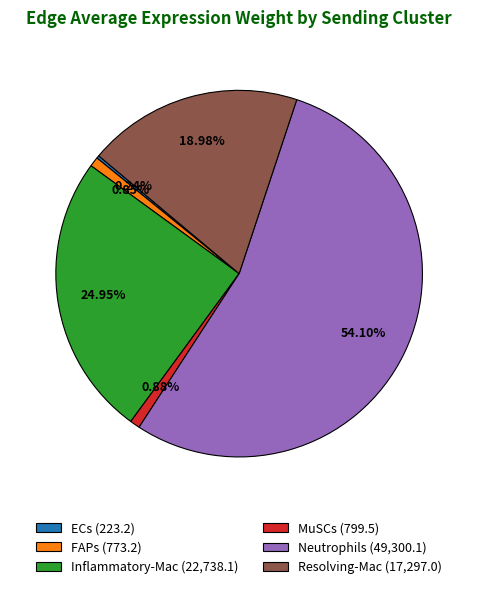

To the nearest percent, what is the difference between the FAPs and Resolving-Mac slice percentages?

18%